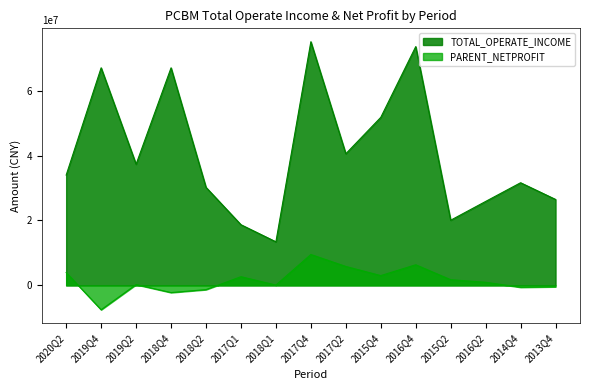

The value of TOTAL_OPERATE_INCOME at 2016Q4 is 73555931.5. True or false?

True